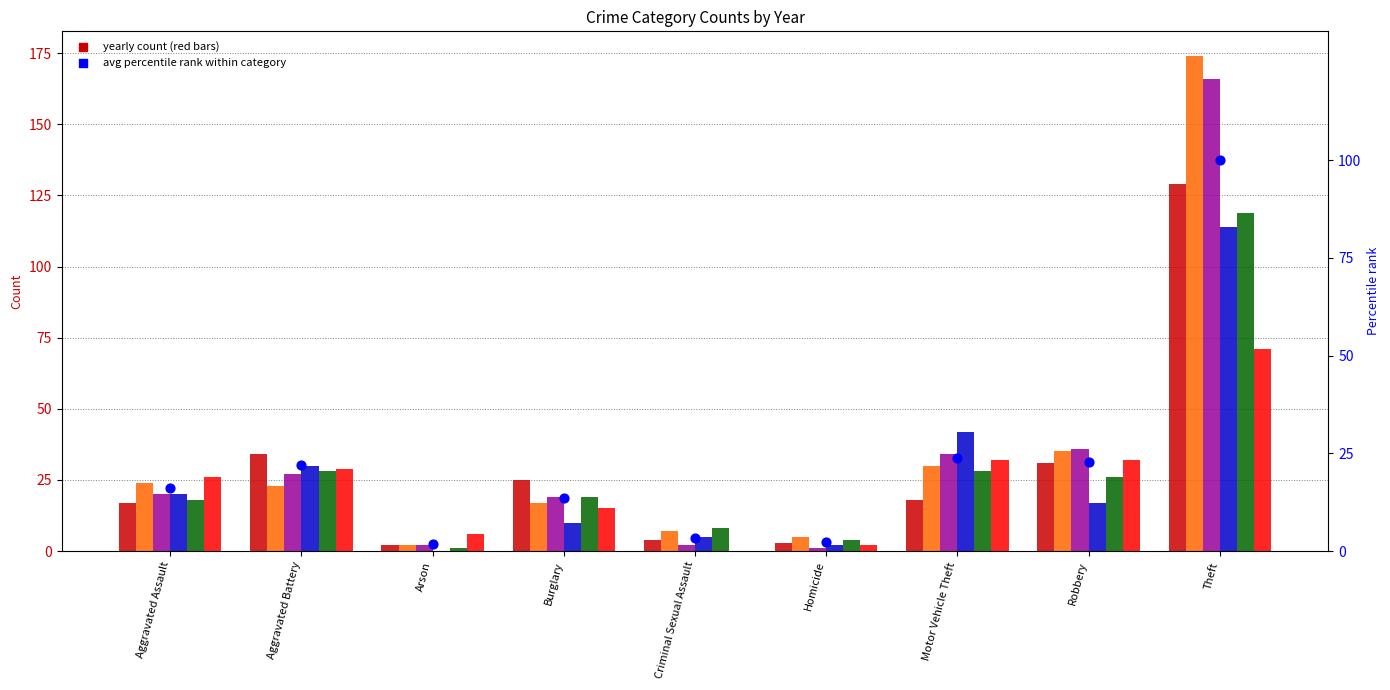

Approximately how many times larger is the value at Theft compared to Robbery?

4.4